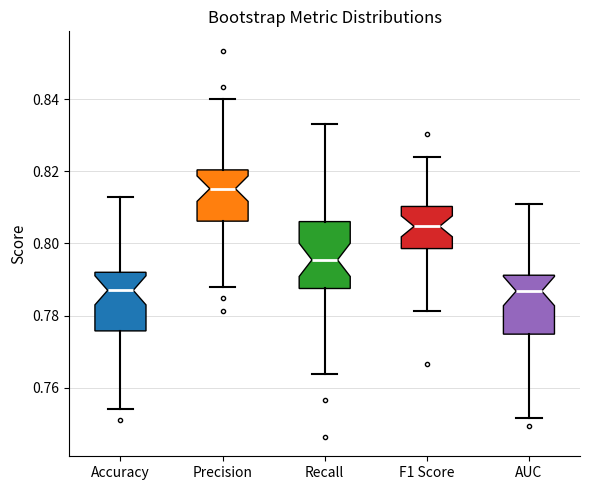

Reading left to right, transcribe this box plot: for each box, give where its median line is, the range the box spans, and where its two whiskers end, as read against the y-axis. The values are not printed on the chart, so give them approximately, as read against the axis.

Accuracy: median 0.788, box 0.776 to 0.792, whiskers 0.754 to 0.814
Precision: median 0.816, box 0.806 to 0.820, whiskers 0.788 to 0.840
Recall: median 0.796, box 0.788 to 0.806, whiskers 0.764 to 0.834
F1 Score: median 0.804, box 0.798 to 0.810, whiskers 0.782 to 0.824
AUC: median 0.786, box 0.774 to 0.792, whiskers 0.752 to 0.812